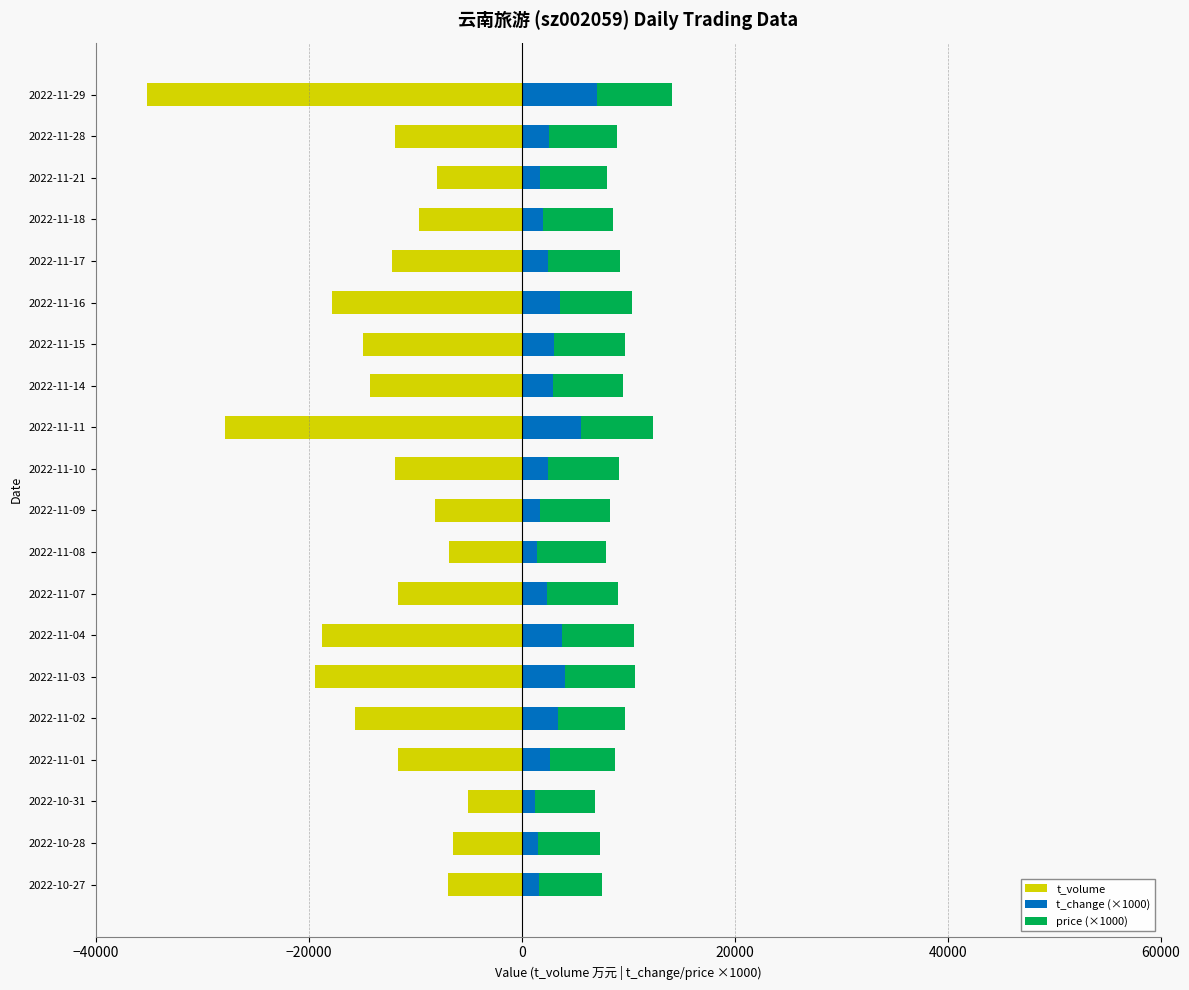

Reading right to left, list all the values displayed in this chart.

t_volume: -35168	-11867	-7949	-9658	-12173	-17801	-14932	-14208	-27856	-11932	-8170	-6780	-11570	-18702	-19361	-15660	-11622	-5072	-6480	-6954
t_change (×1000): 7090	2600	1700	1980	2450	3560	3000	2930	5570	2440	1690	1420	2390	3820	4050	3410	2660	1210	1490	1590
price (×1000): 7000	6360	6350	6590	6820	6800	6750	6630	6800	6710	6600	6520	6630	6730	6570	6310	6150	5700	5880	5980